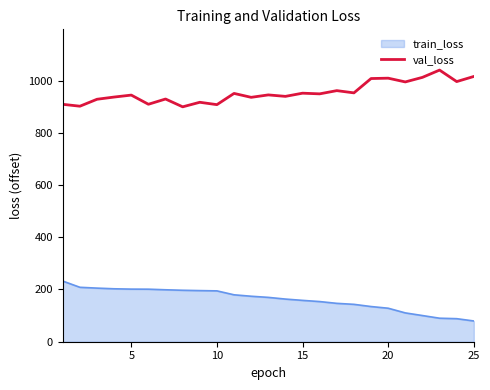

What is the difference between the maximum and minimum values in the train_loss series?

152.8